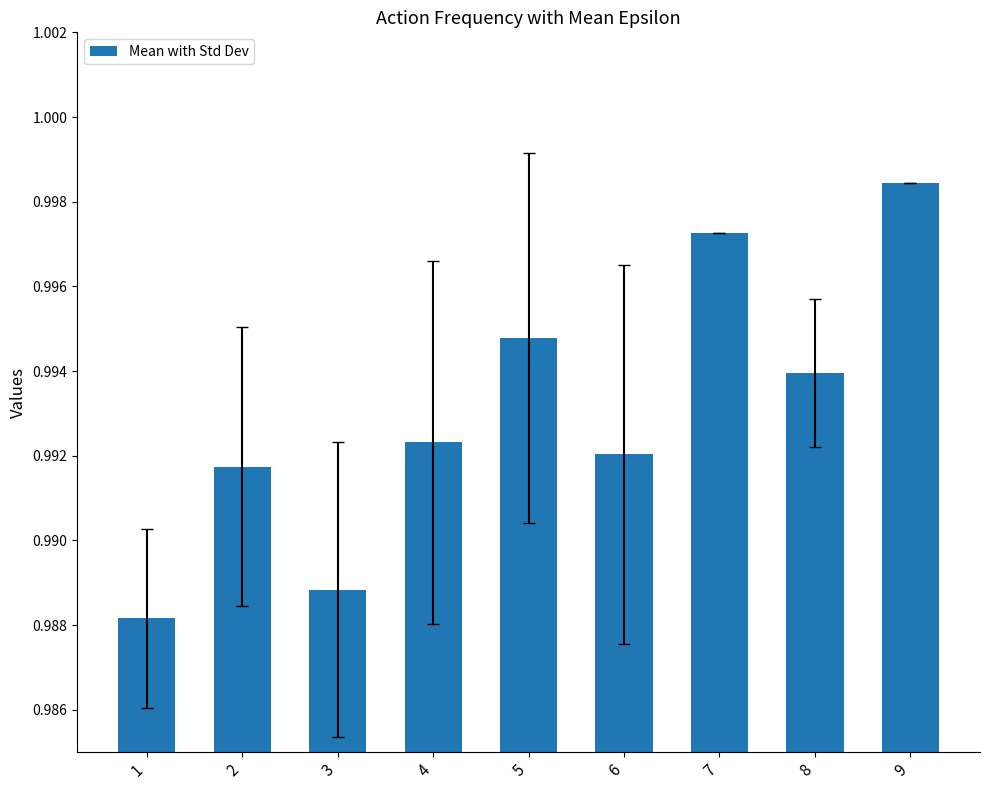

Rank the categories by value from lowest to highest.

1, 3, 2, 6, 4, 8, 5, 7, 9